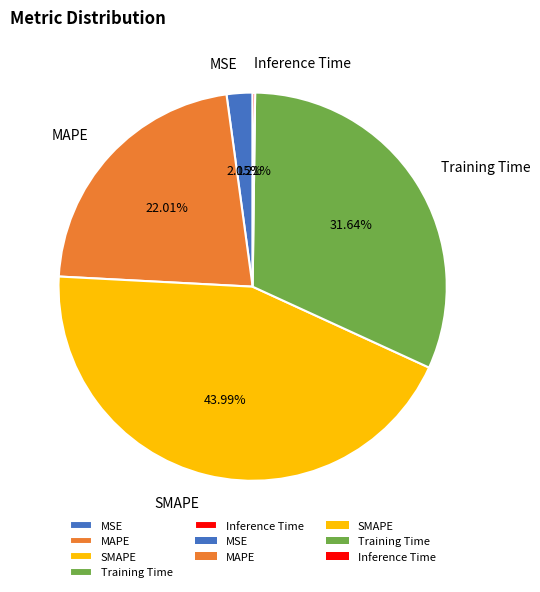

What percentage is the MSE slice, to the nearest percent?

2%